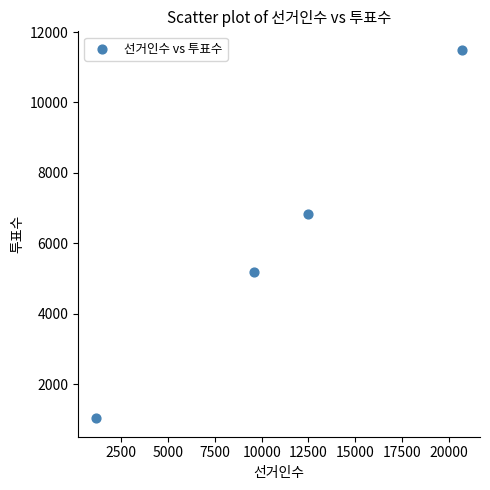

What Y value in the scatter plot is closest to 6262?

6818